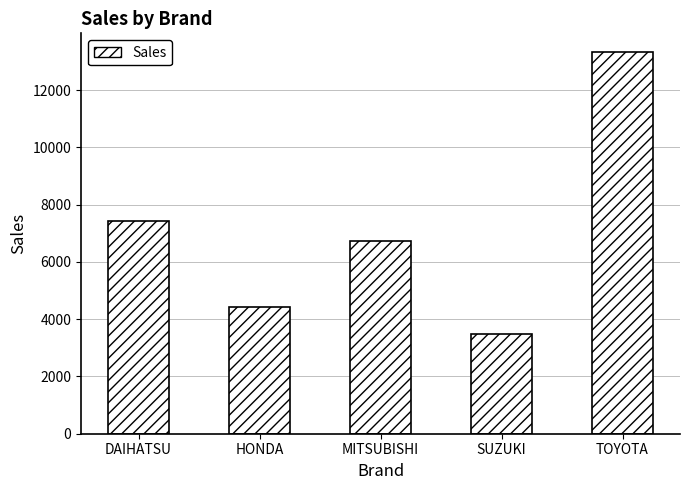

What is the sum of all values?

35385